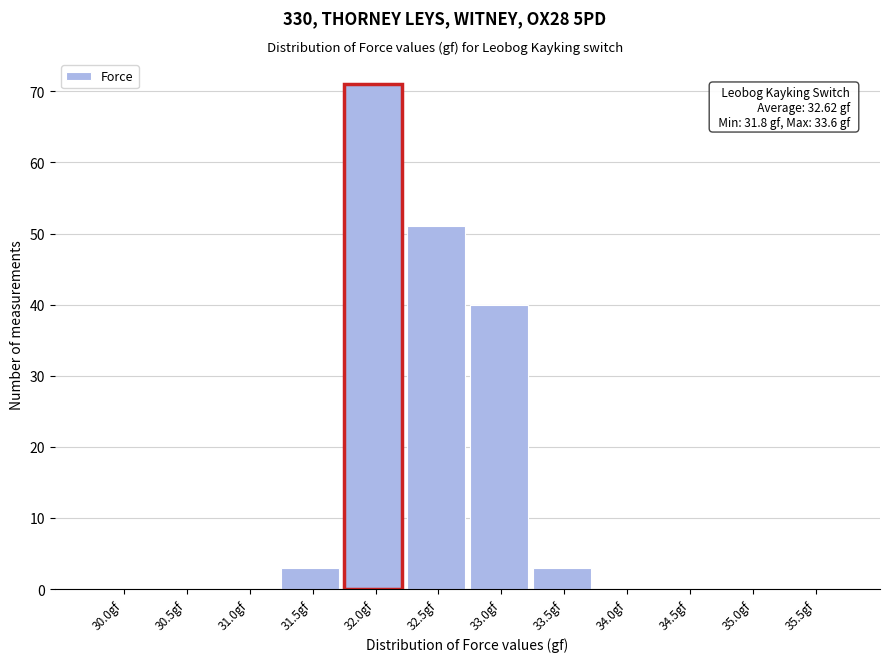

Reading left to right, transcribe all the data shown in this chart.

30.0gf=0	30.5gf=0	31.0gf=0	31.5gf=3	32.0gf=71	32.5gf=51	33.0gf=40	33.5gf=3	34.0gf=0	34.5gf=0	35.0gf=0	35.5gf=0